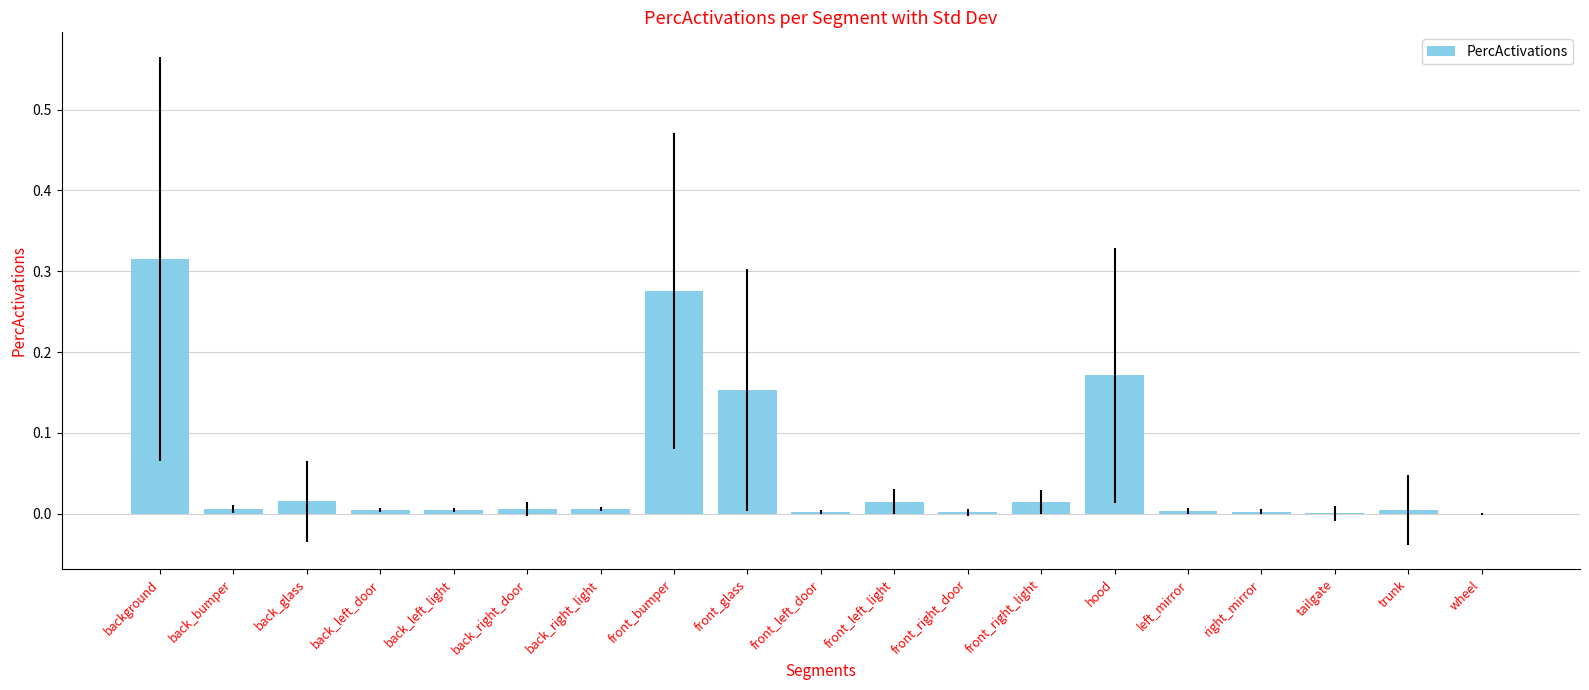

Does the chart contain stacked bars?

No